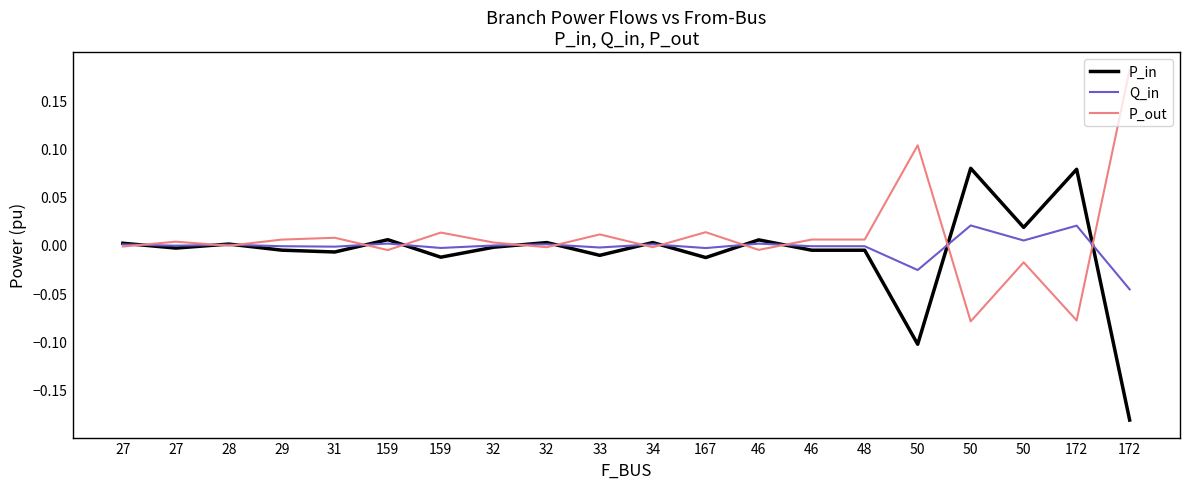

What are all the series names shown in the legend?

P_in, Q_in, P_out